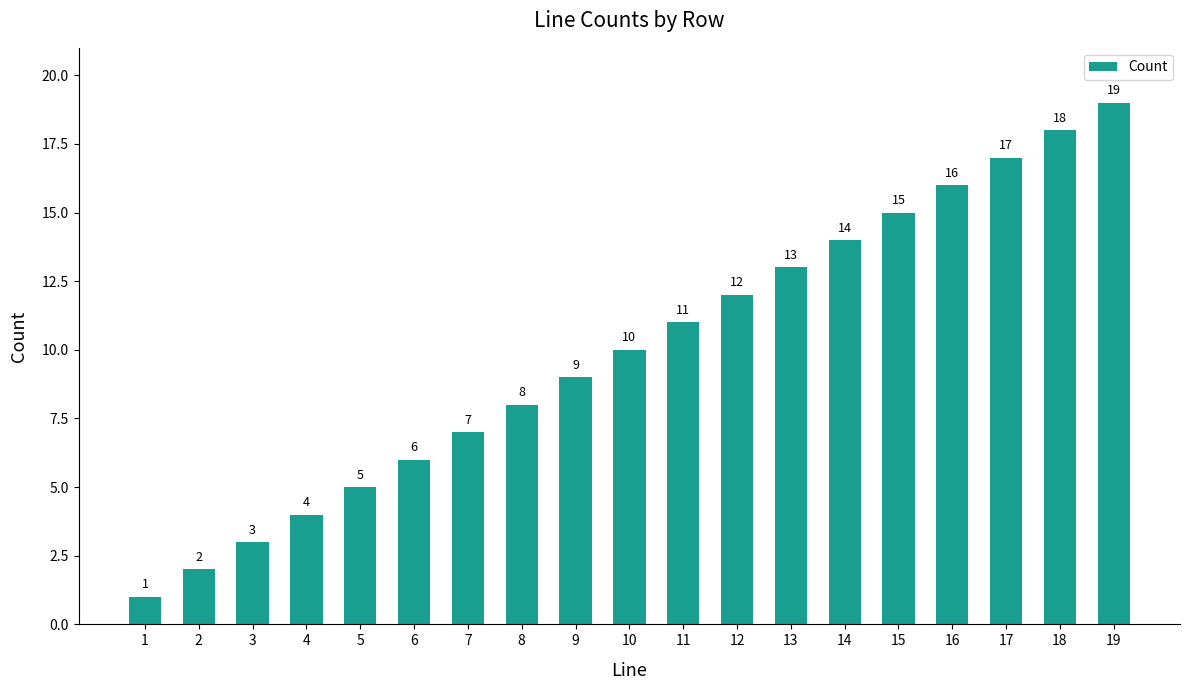

Which label corresponds to the smallest value in the chart?

1